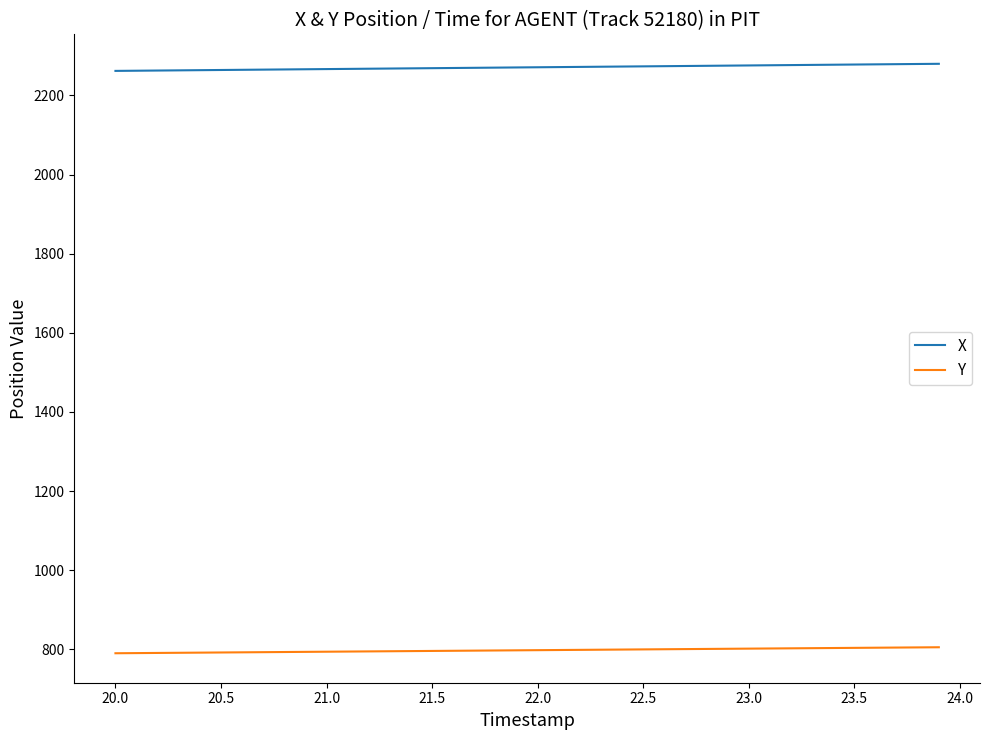

True or false: Y and X intersect in this chart.

False